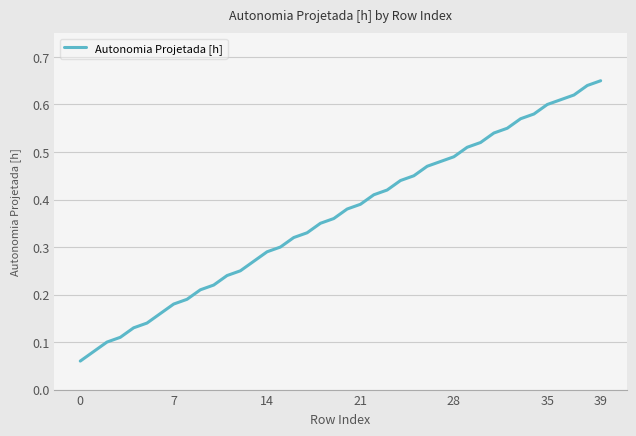

What is the smallest value displayed?

0.1